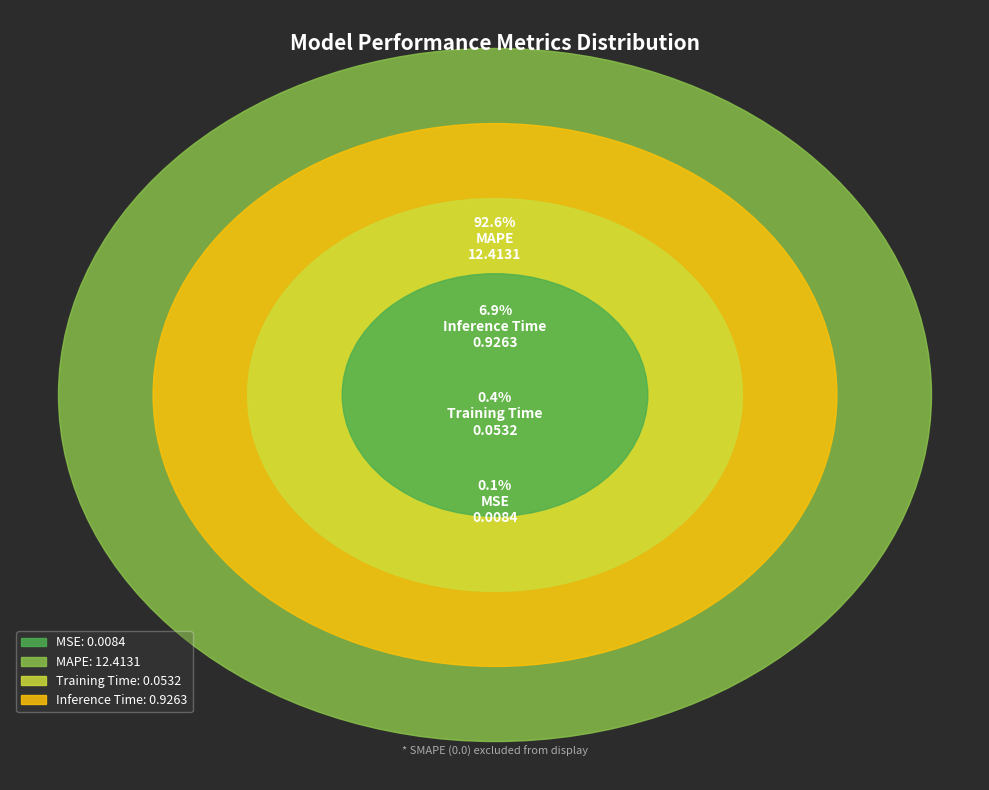

Rank the categories by value from lowest to highest.

MSE, Training Time, Inference Time, MAPE